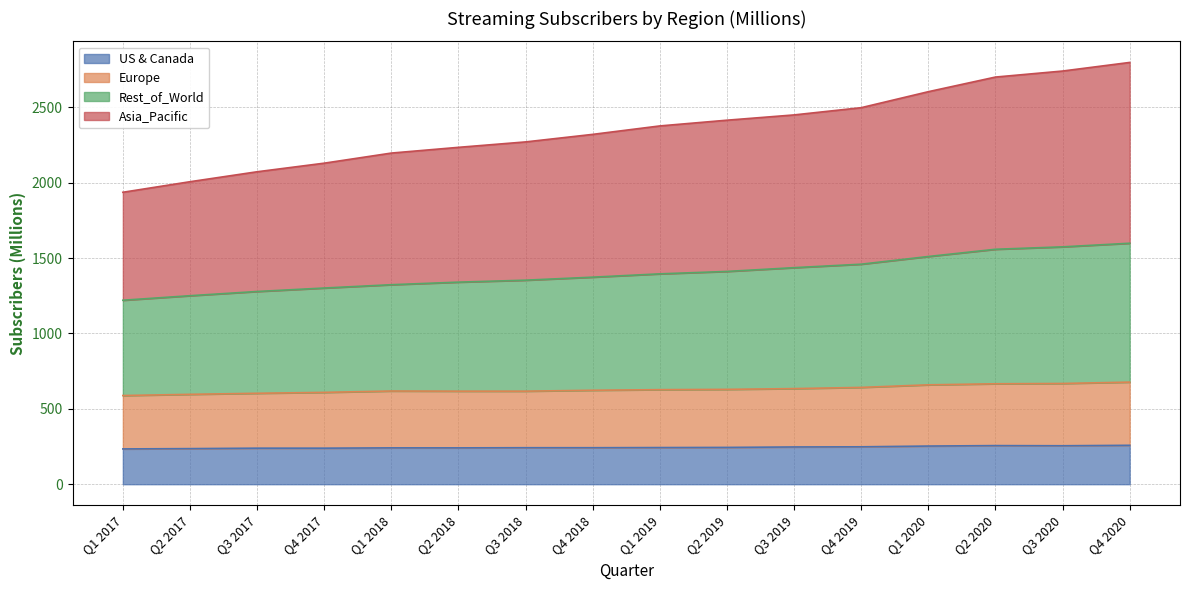

Is it true that US & Canada equals 341 at Q3 2018?

False